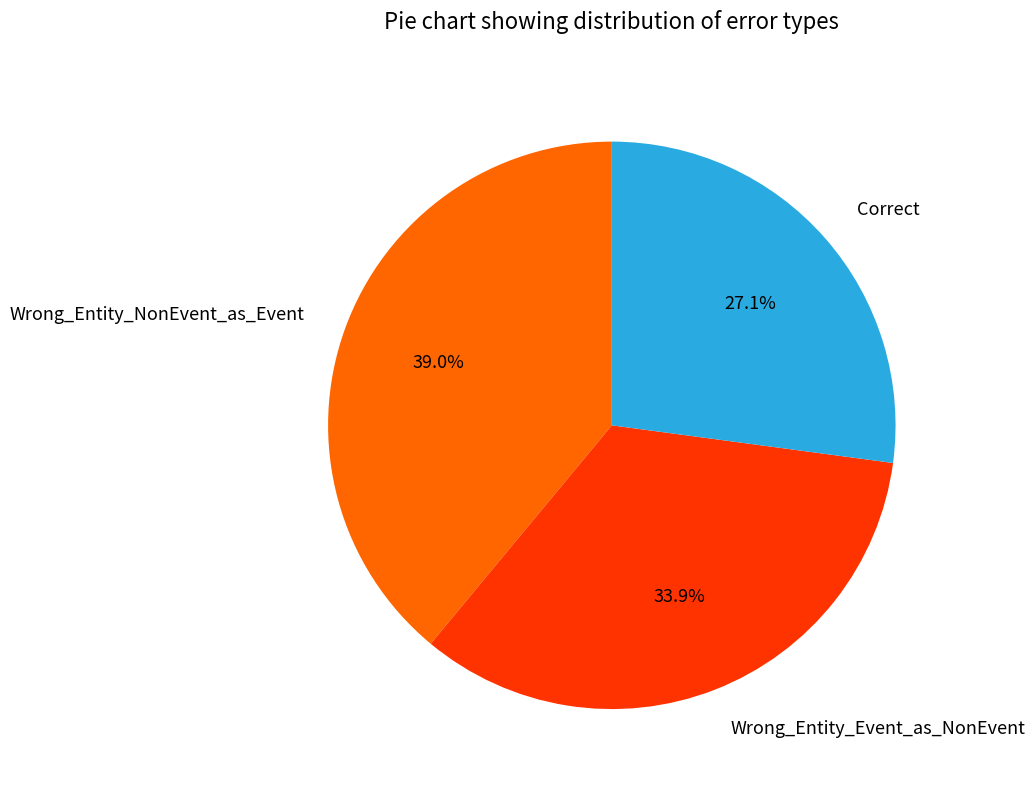

Approximately how many times larger is the value at Correct compared to Wrong_Entity_NonEvent_as_Event?

0.7